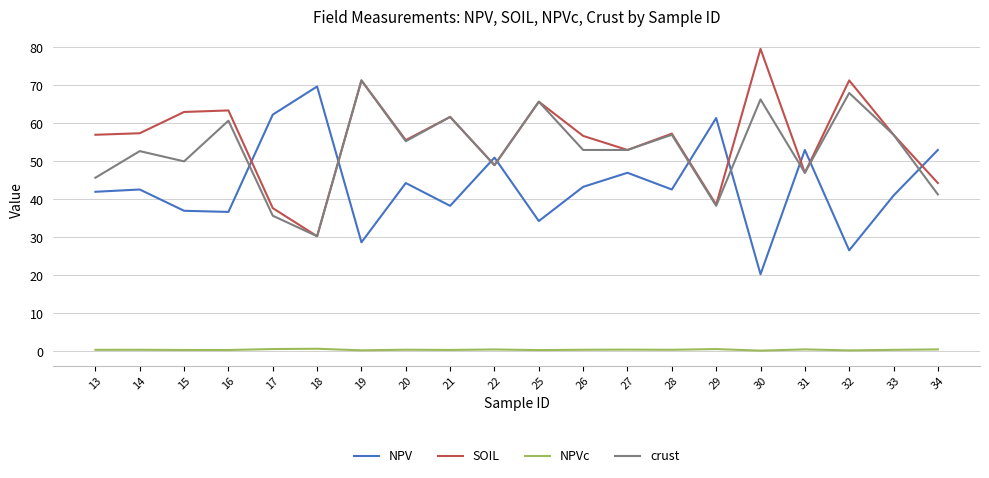

Which category has the highest value in the NPV series?

18